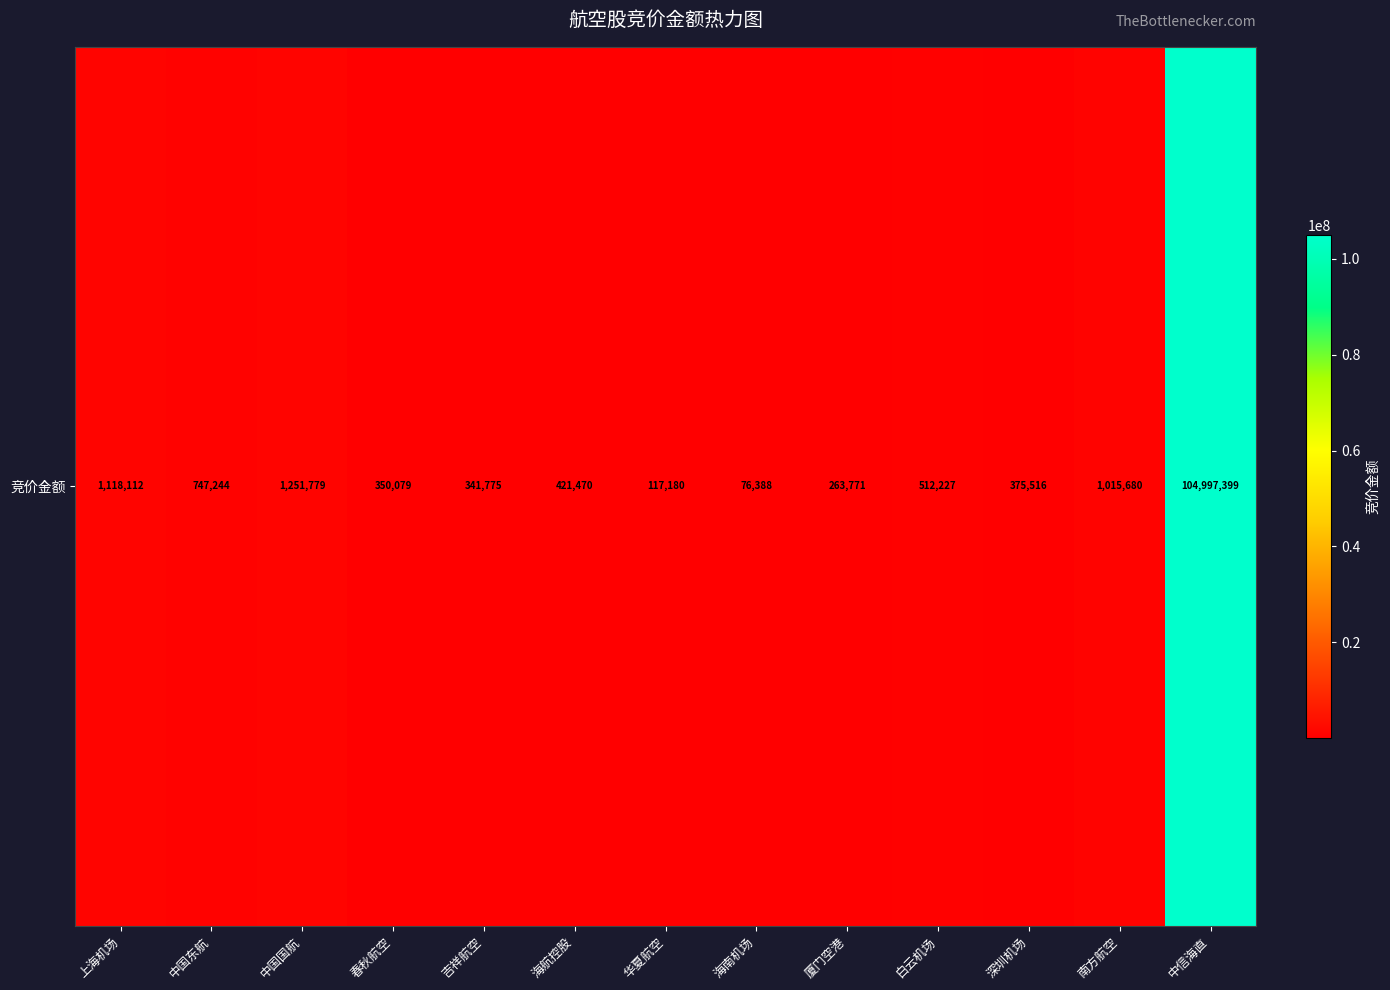

Reading left to right, transcribe all the data shown in this chart.

1118112	747244	1251779	350079	341775	421470	117180	76388	263771	512227	375516	1015680	104997399